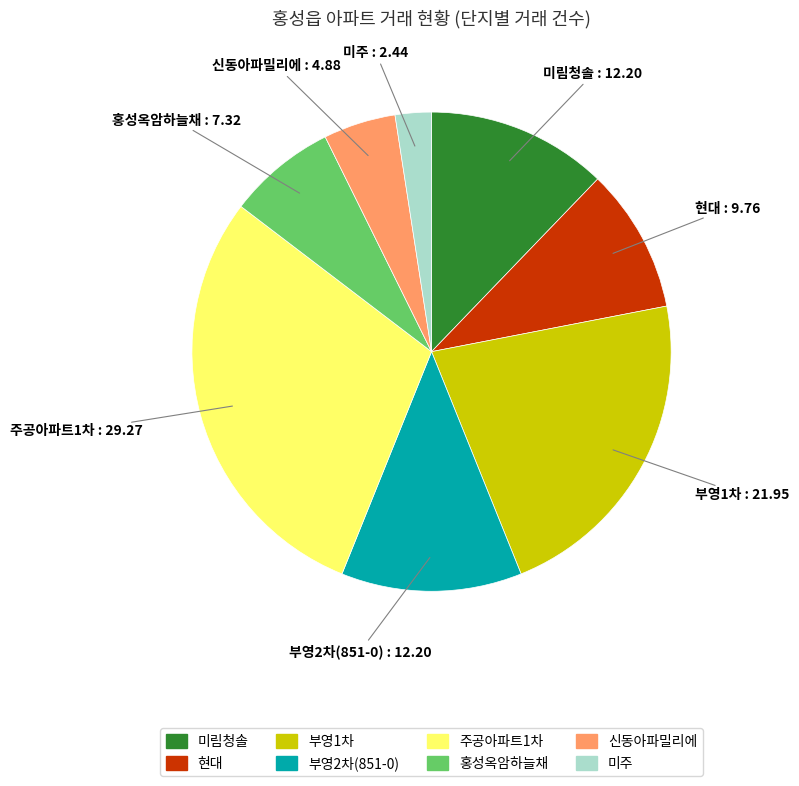

Is there a majority slice in this chart?

No